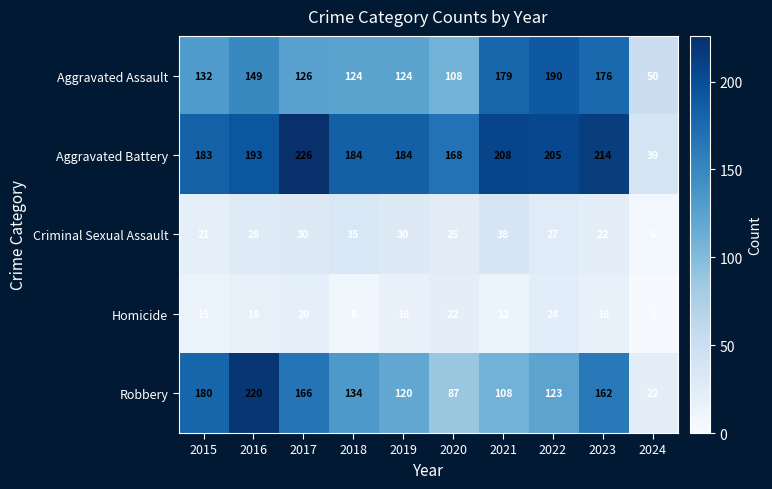

Which category has the lowest value across all series?

2024